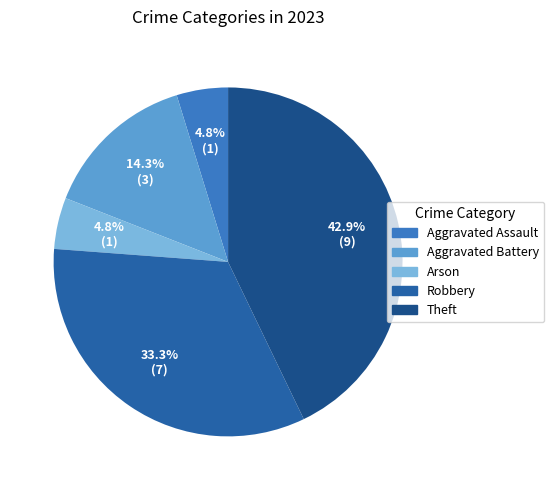

What is the largest slice in the pie chart?

Theft